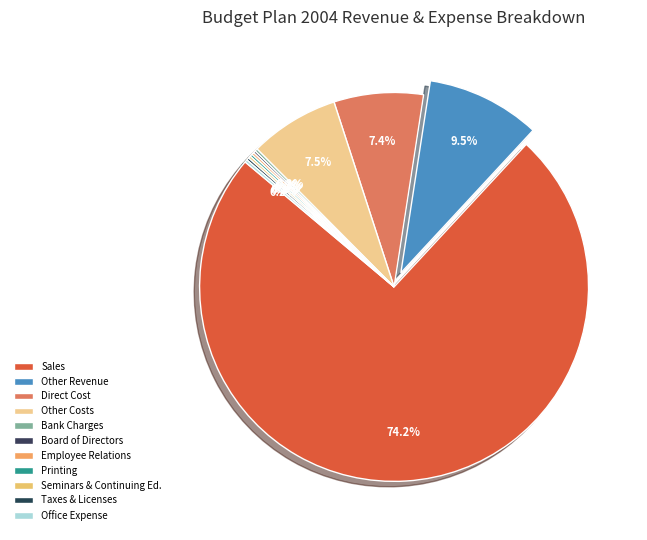

Approximately how many times larger is the value at Seminars & Continuing Ed. compared to Printing?

1.0